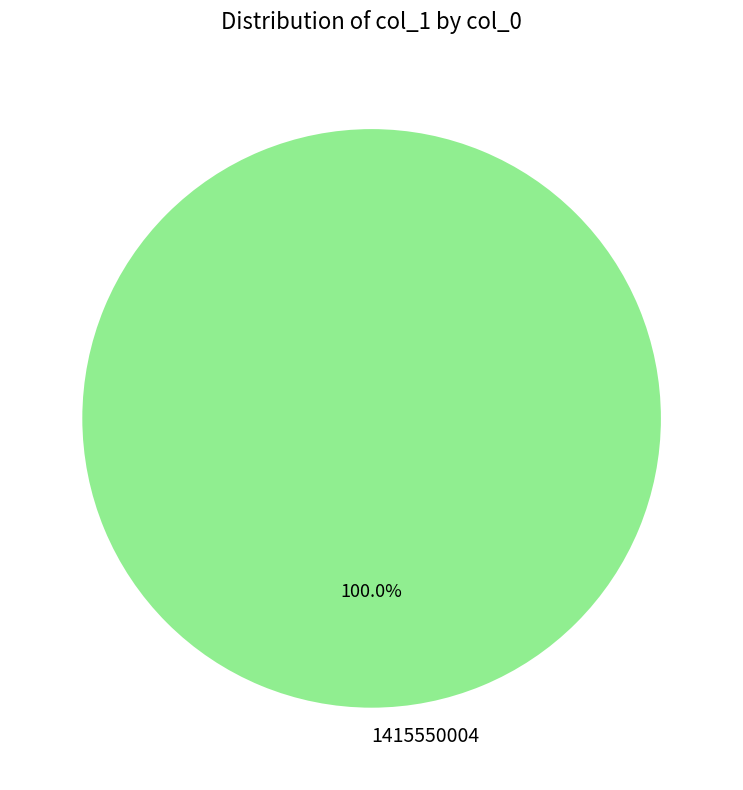

Rank the categories by value from lowest to highest.

1415550004